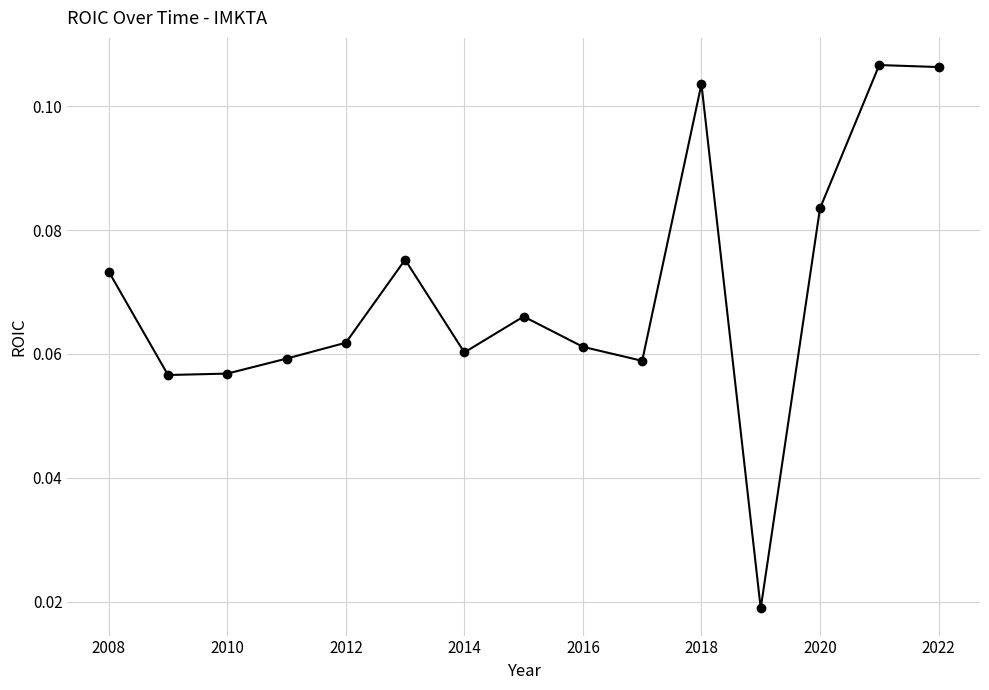

Count the number of data series in this chart.

1